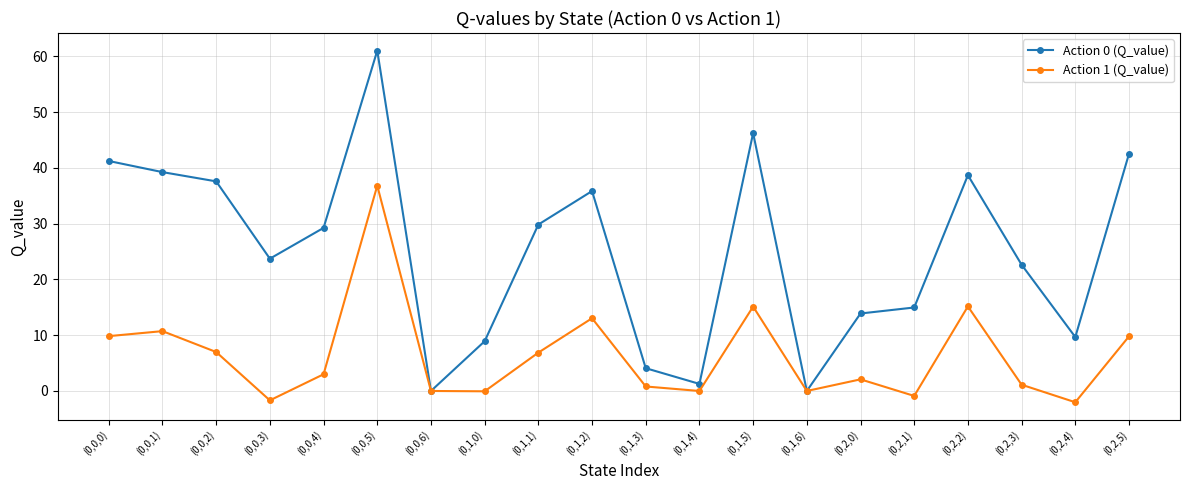

What is the label of the 8th point from the left?

(0,1,0)